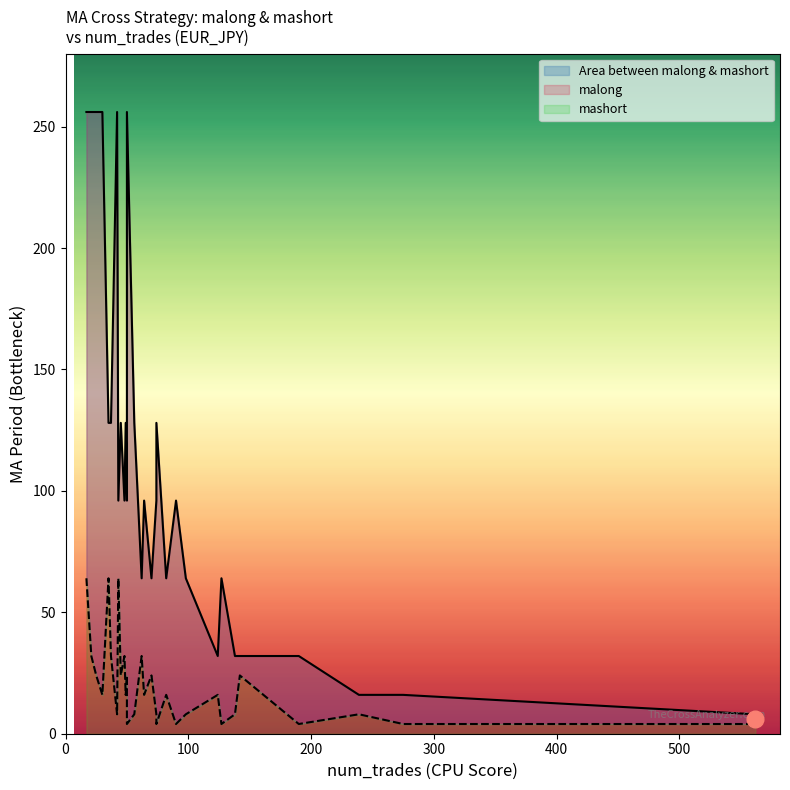

Is the value of mashort at 1 greater than the value of malong at 6?

No